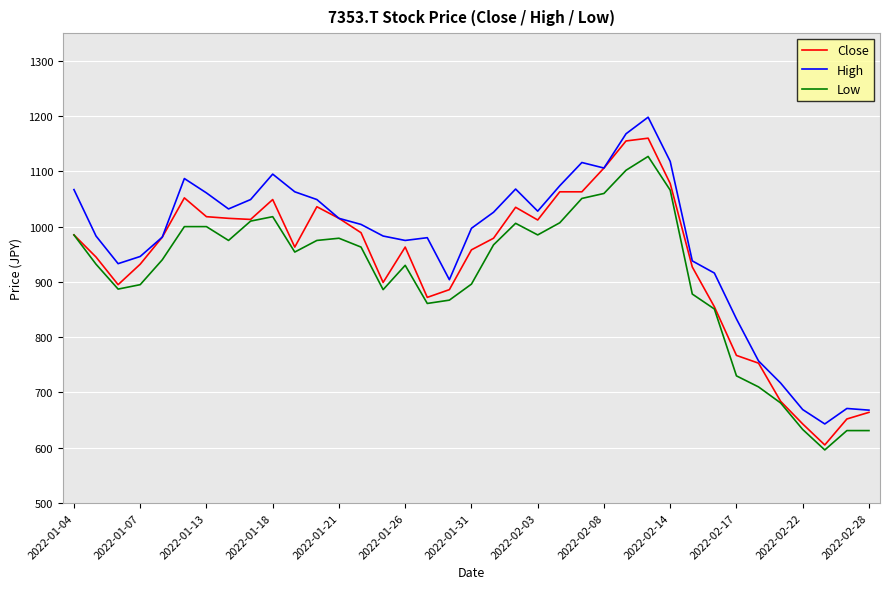

What is the greatest value displayed?

1198